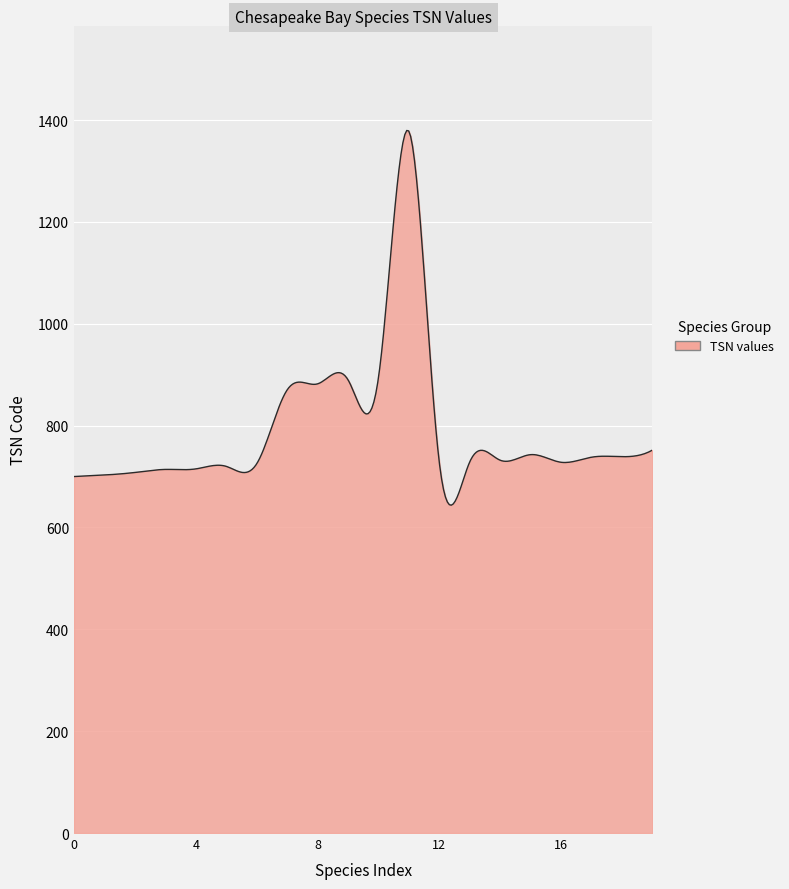

What is the smallest value displayed?

643.7